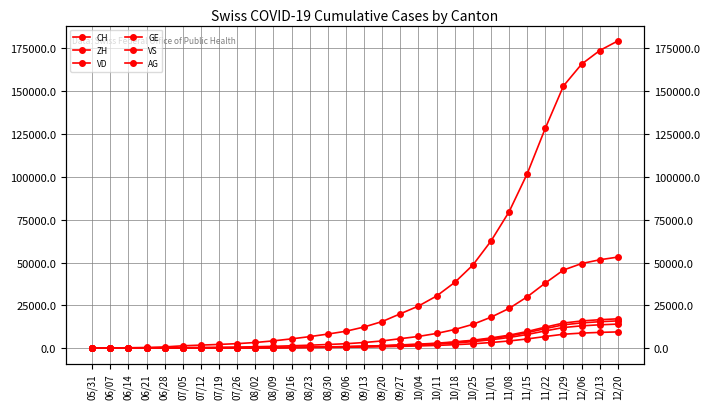

What is the difference between the second highest and second lowest values in the VD series?

15426